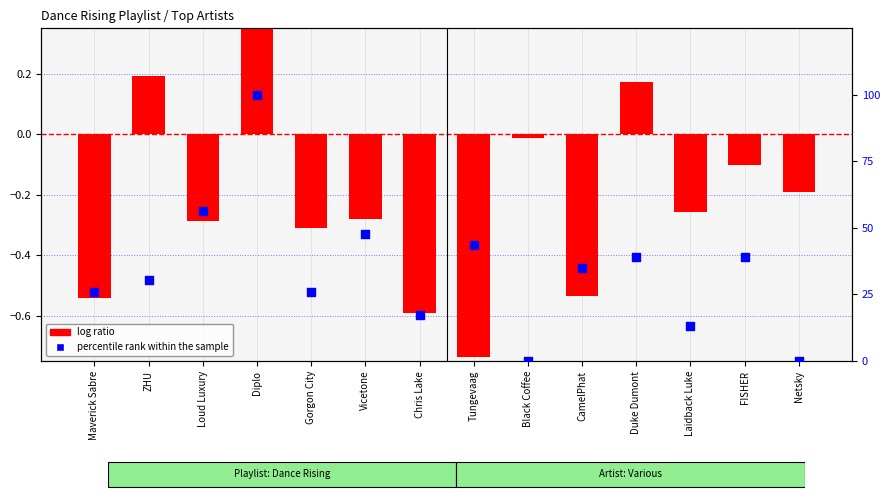

Is the value of percentile rank within the sample at Laidback Luke greater than the value of log ratio at CamelPhat?

Yes